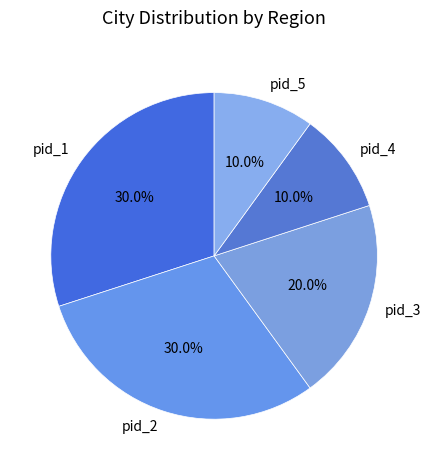

To the nearest percent, what is the difference between the pid_5 and pid_2 slice percentages?

20%